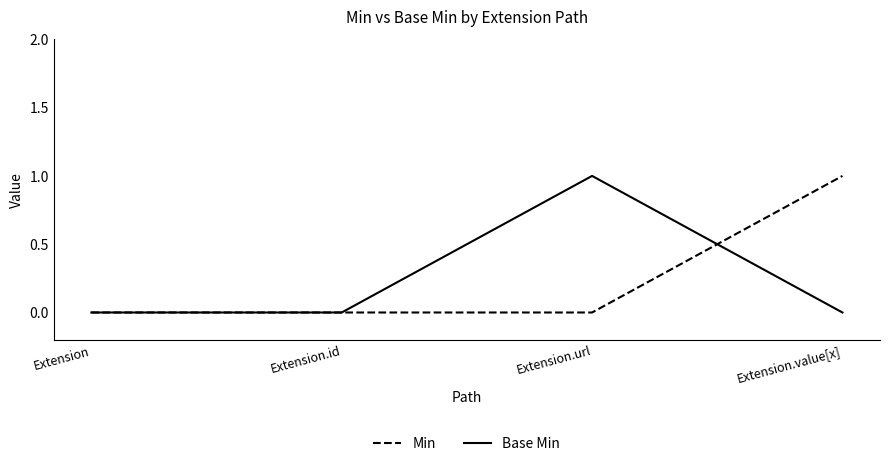

What position from the right is Extension.value[x]?

1